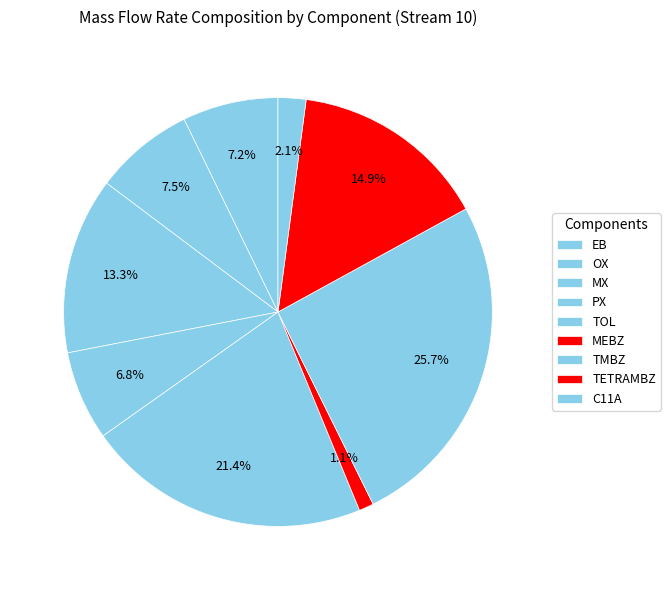

Combined, do TMBZ and MEBZ account for over 50%?

No